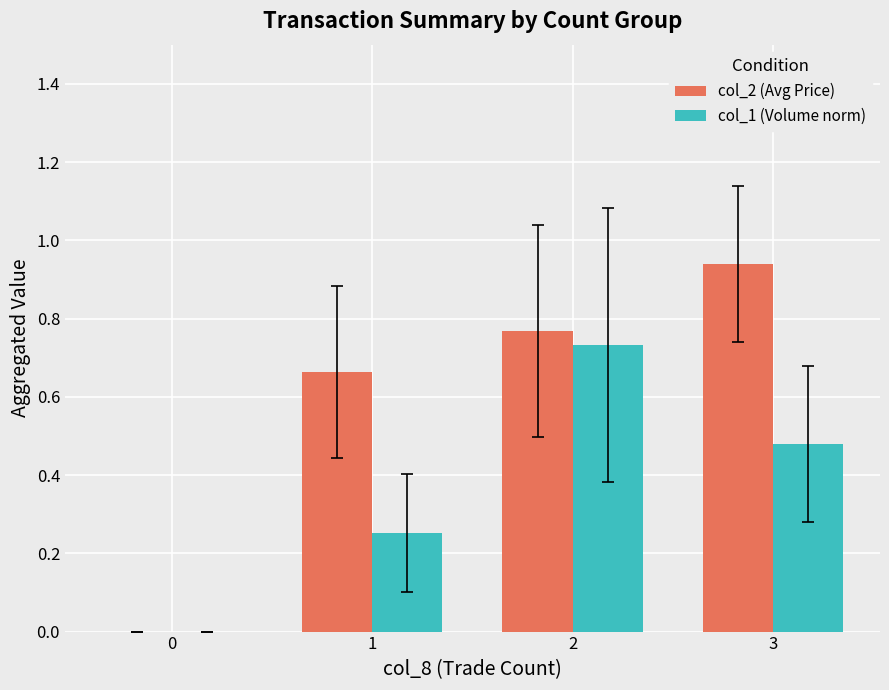

What is the sum of the col_2 (Avg Price) values at 3 and 1?

1.6